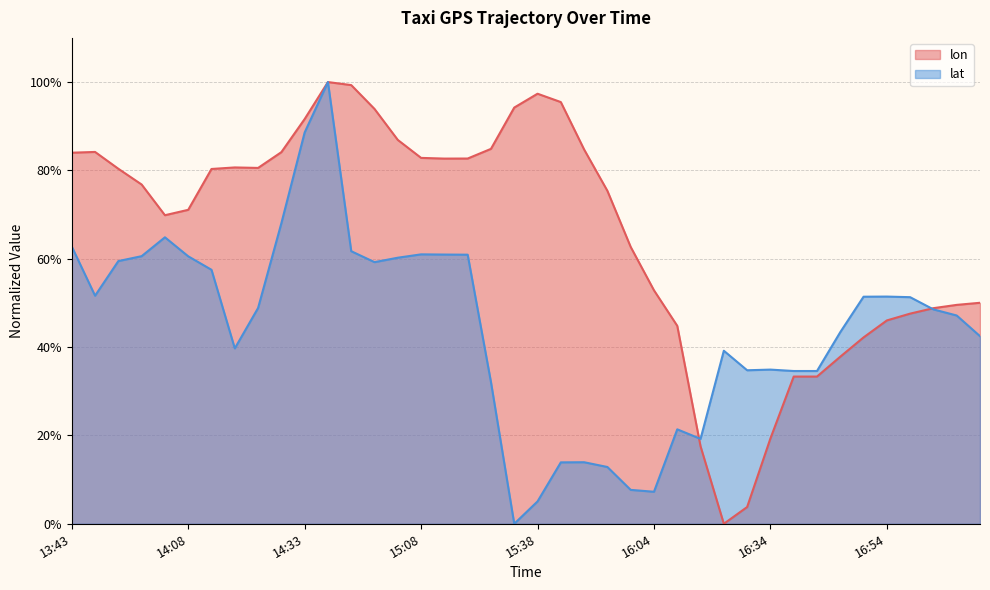

Which series has the widest spread of values?

lon